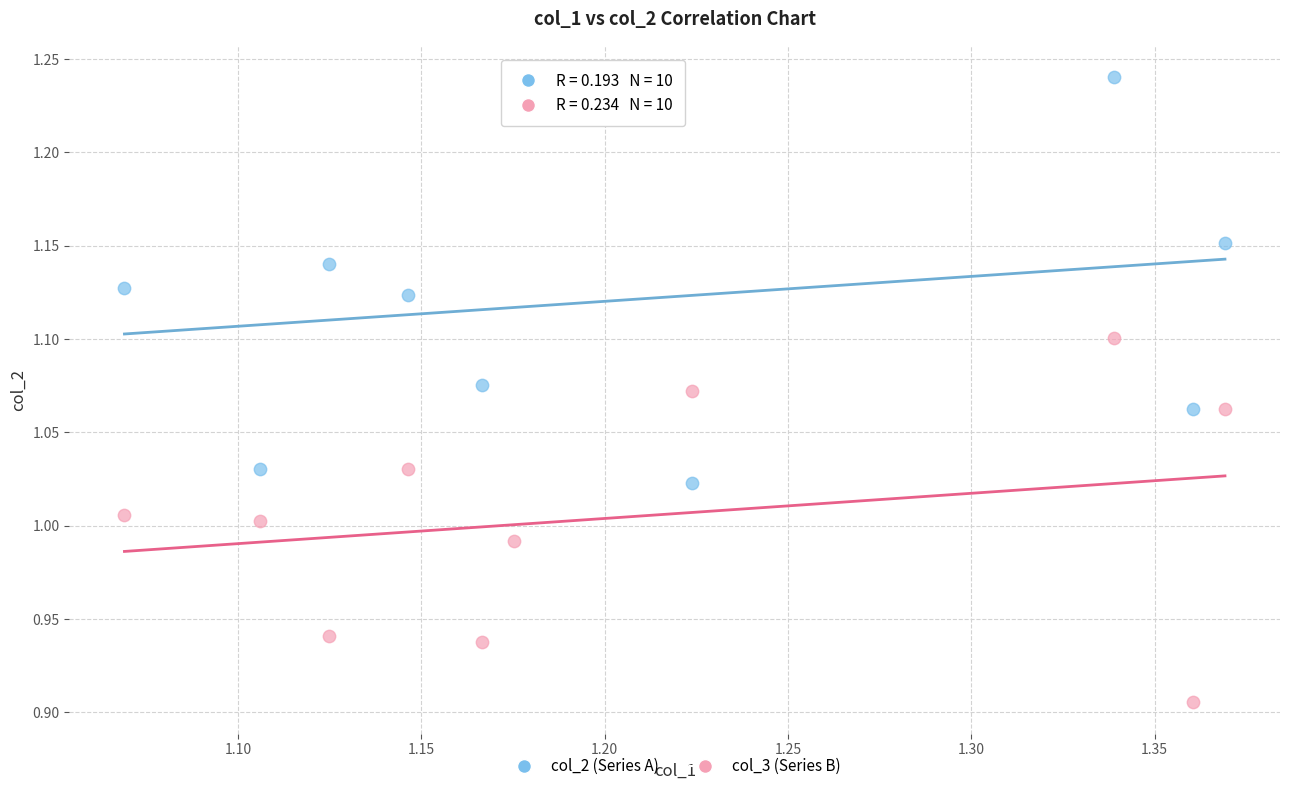

Across all data points, what is the range of Y values (max minus min)?

0.3